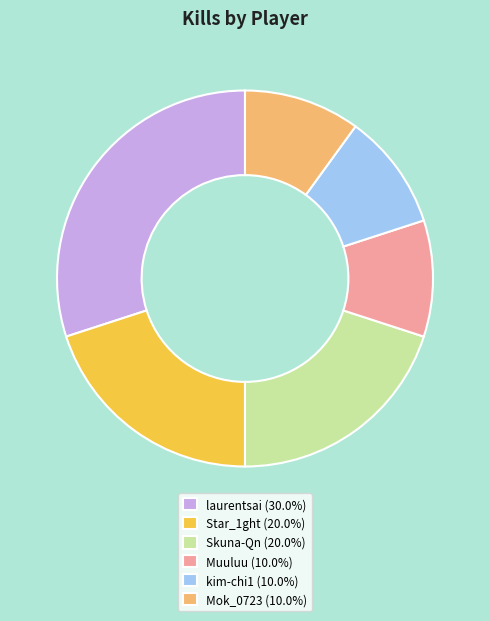

Does Muuluu represent more than half of the total?

No